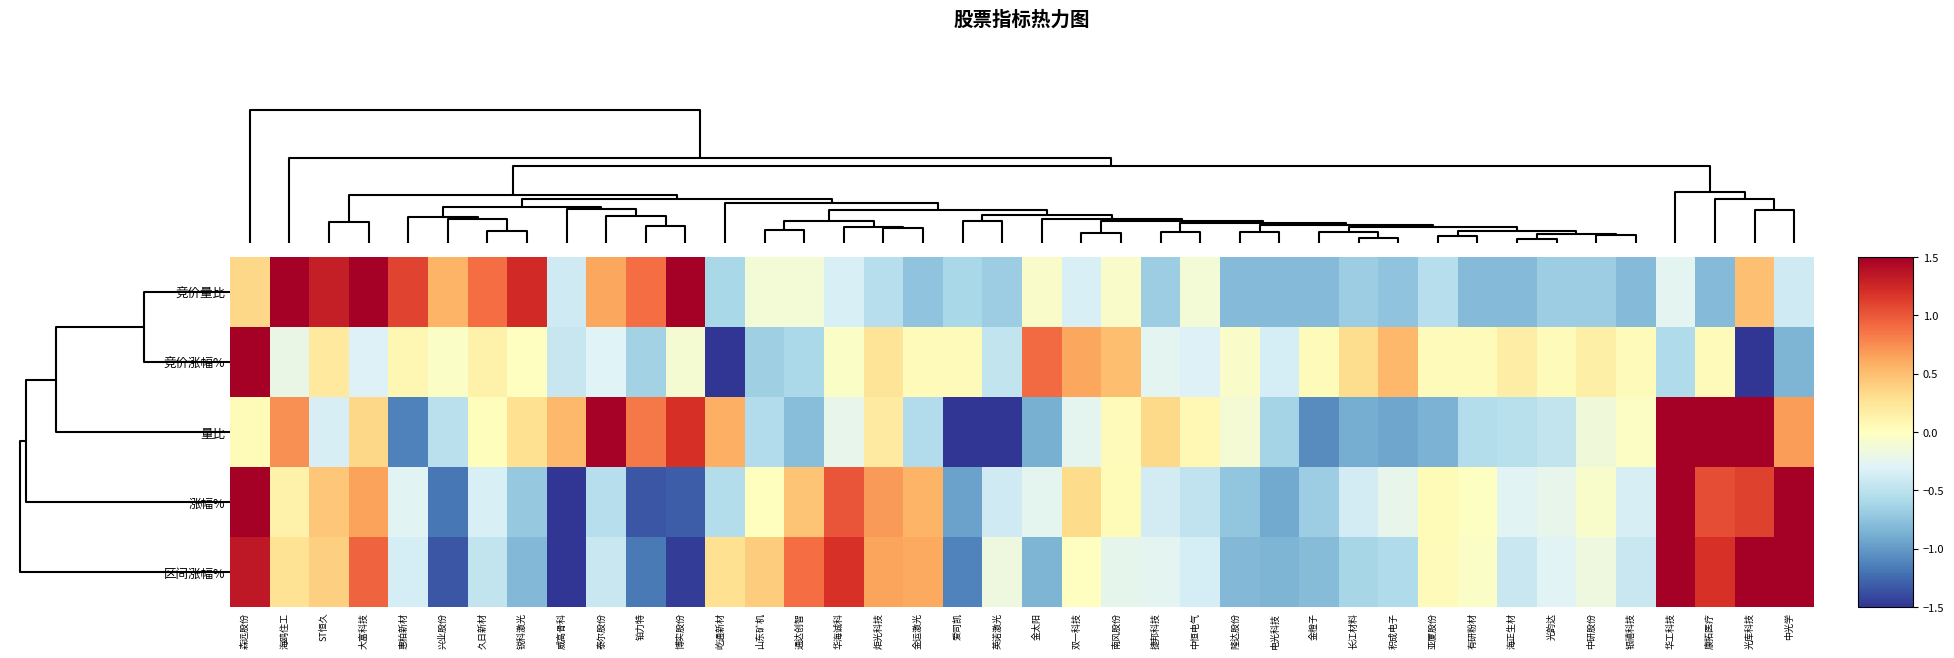

Reading left to right, list all the values displayed in this chart.

竞价量比: 森远股份=0.4	海鸥住工=4.2	ST恒久=1.3	大富科技=1.8	惠柏新材=1.1	兴业股份=0.6	久日新材=0.9	锐科激光=1.2	威高骨科=-0.4	泰尔股份=0.6	铂力特=0.9	博实股份=1.5	屹通新材=-0.6	山东矿机=-0.1	通达创智=-0.1	华海诚科=-0.3	炬光科技=-0.5	金运激光=-0.7	爱司凯=-0.6	英诺激光=-0.7	金太阳=-0.1	双一科技=-0.3	南风股份=-0.1	捷邦科技=-0.7	中恒电气=-0.1	隆达股份=-0.8	电光科技=-0.8	金橙子=-0.8	长江材料=-0.7	积成电子=-0.7	亚厦股份=-0.5	有研粉材=-0.8	海正生材=-0.8	光韵达=-0.7	中研股份=-0.7	银禧科技=-0.8	华工科技=-0.3	康拓医疗=-0.8	光库科技=0.5	中光学=-0.4
竞价涨幅%: 森远股份=5.4	海鸥住工=-0.2	ST恒久=0.2	大富科技=-0.3	惠柏新材=0.1	兴业股份=-0.0	久日新材=0.1	锐科激光=-0.0	威高骨科=-0.4	泰尔股份=-0.3	铂力特=-0.6	博实股份=-0.1	屹通新材=-1.5	山东矿机=-0.7	通达创智=-0.6	华海诚科=-0.0	炬光科技=0.3	金运激光=0.0	爱司凯=0.0	英诺激光=-0.5	金太阳=0.9	双一科技=0.6	南风股份=0.5	捷邦科技=-0.3	中恒电气=-0.3	隆达股份=-0.1	电光科技=-0.4	金橙子=0.0	长江材料=0.3	积成电子=0.5	亚厦股份=0.0	有研粉材=0.0	海正生材=0.2	光韵达=0.0	中研股份=0.1	银禧科技=0.0	华工科技=-0.6	康拓医疗=0.0	光库科技=-1.8	中光学=-0.8
量比: 森远股份=0.0	海鸥住工=0.7	ST恒久=-0.3	大富科技=0.3	惠柏新材=-1.1	兴业股份=-0.5	久日新材=0.0	锐科激光=0.3	威高骨科=0.5	泰尔股份=1.5	铂力特=0.8	博实股份=1.2	屹通新材=0.6	山东矿机=-0.6	通达创智=-0.8	华海诚科=-0.2	炬光科技=0.2	金运激光=-0.6	爱司凯=-1.6	英诺激光=-1.5	金太阳=-0.9	双一科技=-0.2	南风股份=0.0	捷邦科技=0.3	中恒电气=0.1	隆达股份=-0.1	电光科技=-0.6	金橙子=-1.1	长江材料=-0.9	积成电子=-0.9	亚厦股份=-0.8	有研粉材=-0.5	海正生材=-0.5	光韵达=-0.5	中研股份=-0.1	银禧科技=-0.0	华工科技=3.8	康拓医疗=1.8	光库科技=1.6	中光学=0.7
涨幅%: 森远股份=4.1	海鸥住工=0.1	ST恒久=0.4	大富科技=0.7	惠柏新材=-0.3	兴业股份=-1.2	久日新材=-0.3	锐科激光=-0.7	威高骨科=-1.6	泰尔股份=-0.5	铂力特=-1.3	博实股份=-1.3	屹通新材=-0.5	山东矿机=0.0	通达创智=0.5	华海诚科=1.0	炬光科技=0.7	金运激光=0.6	爱司凯=-1.0	英诺激光=-0.4	金太阳=-0.3	双一科技=0.3	南风股份=0.0	捷邦科技=-0.4	中恒电气=-0.5	隆达股份=-0.7	电光科技=-0.9	金橙子=-0.7	长江材料=-0.4	积成电子=-0.2	亚厦股份=0.0	有研粉材=-0.0	海正生材=-0.3	光韵达=-0.2	中研股份=-0.1	银禧科技=-0.4	华工科技=1.6	康拓医疗=1.0	光库科技=1.1	中光学=1.9
区间涨幅%: 森远股份=1.3	海鸥住工=0.3	ST恒久=0.4	大富科技=0.9	惠柏新材=-0.4	兴业股份=-1.3	久日新材=-0.5	锐科激光=-0.8	威高骨科=-1.5	泰尔股份=-0.4	铂力特=-1.2	博实股份=-1.5	屹通新材=0.3	山东矿机=0.4	通达创智=0.9	华海诚科=1.2	炬光科技=0.6	金运激光=0.6	爱司凯=-1.1	英诺激光=-0.2	金太阳=-0.8	双一科技=-0.0	南风股份=-0.2	捷邦科技=-0.3	中恒电气=-0.4	隆达股份=-0.8	电光科技=-0.8	金橙子=-0.8	长江材料=-0.6	积成电子=-0.6	亚厦股份=0.0	有研粉材=-0.0	海正生材=-0.4	光韵达=-0.3	中研股份=-0.2	银禧科技=-0.4	华工科技=2.2	康拓医疗=1.2	光库科技=2.4	中光学=2.7